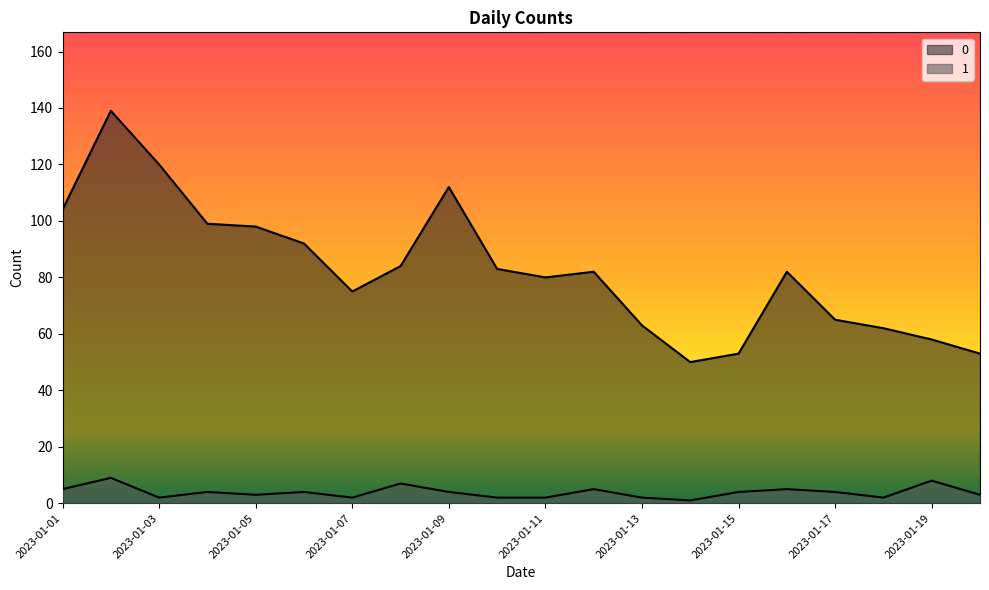

Does the chart have visible grid lines?

No